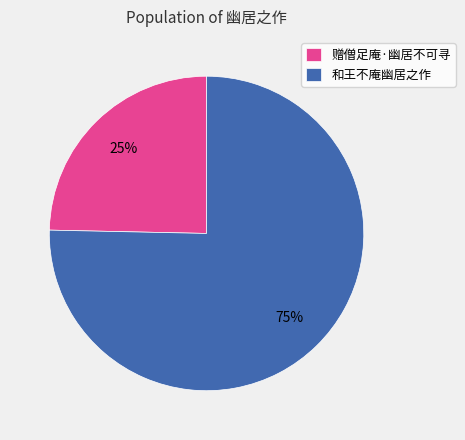

What is the largest slice in the pie chart?

和王不庵幽居之作